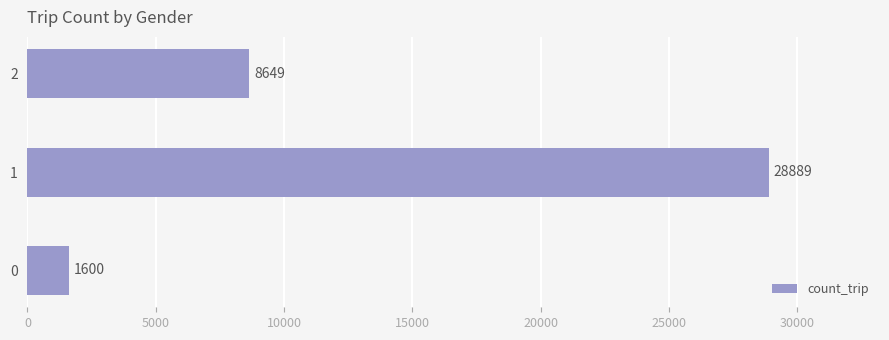

Count the number of categories in the chart.

3